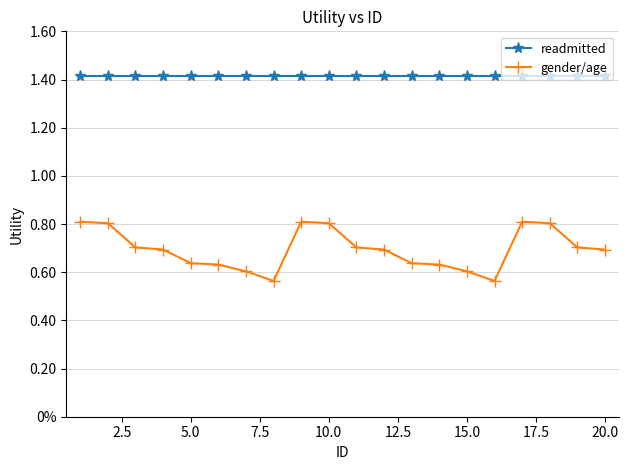

What are all the series names shown in the legend?

readmitted, gender/age